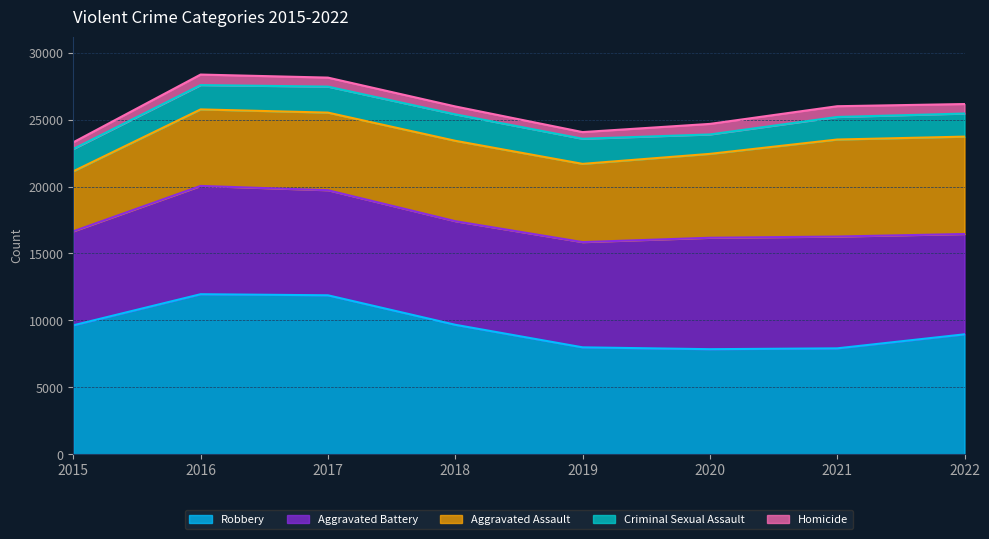

Rank the series by their maximum value, from lowest to highest.

Homicide, Criminal Sexual Assault, Aggravated Assault, Aggravated Battery, Robbery